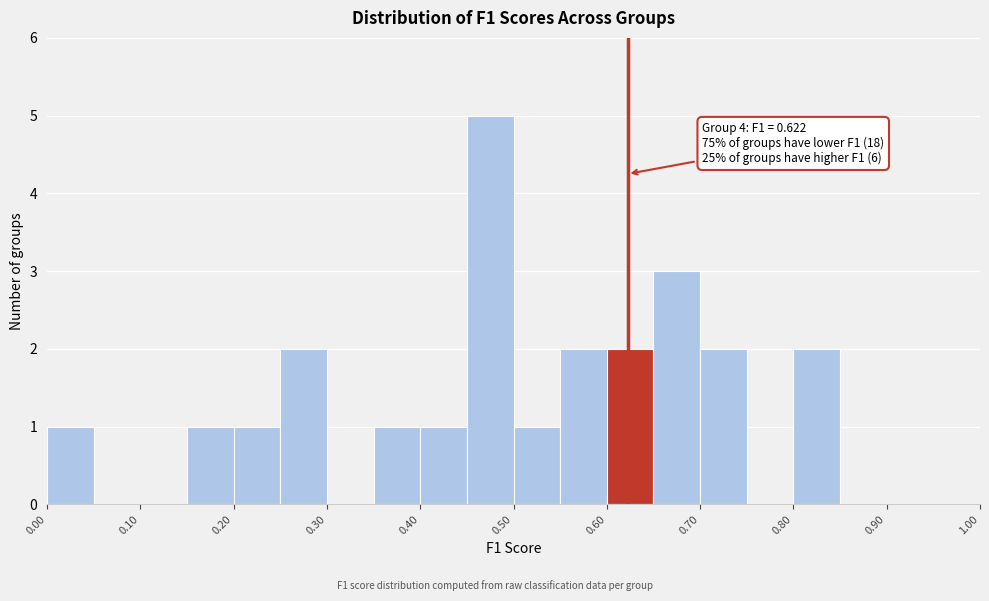

Which range on the x-axis has the tallest bar?

0.45 to 0.50